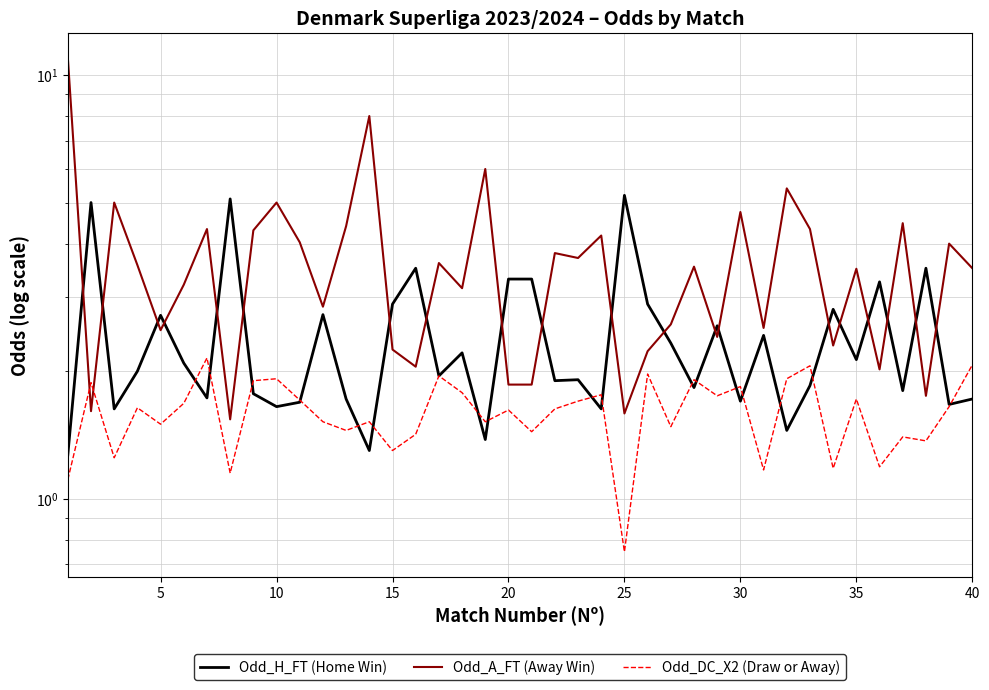

What is the lowest value of the Odd_DC_X2 (Draw or Away) series?

0.8